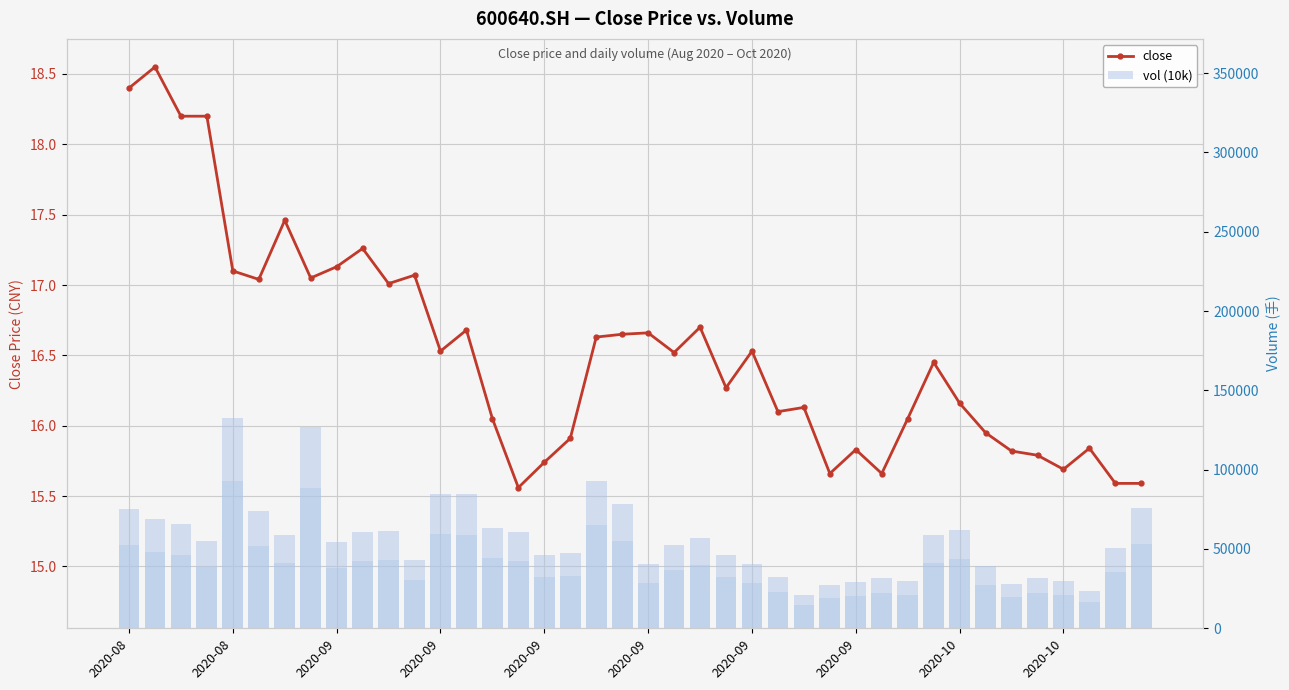

At 24, list the series in order from largest to smallest.

vol (10k), close